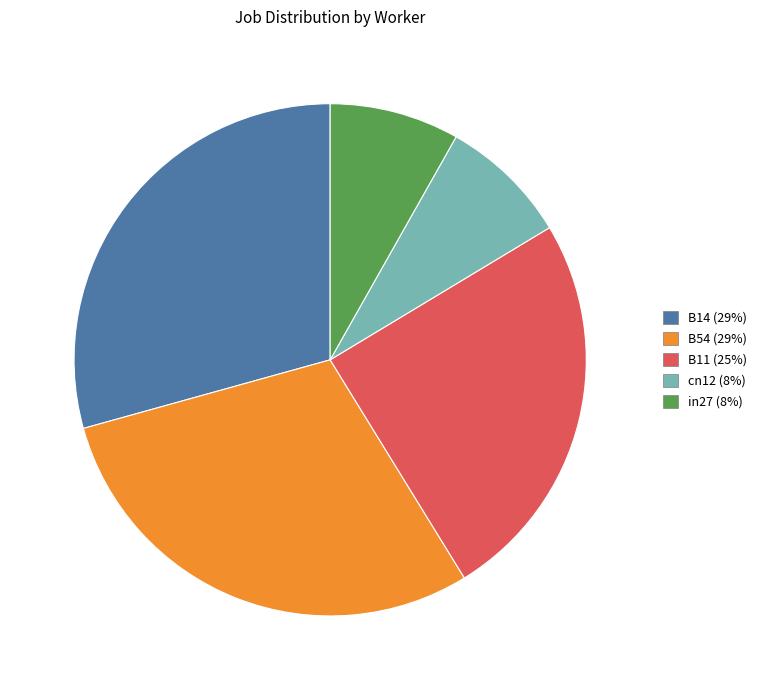

Is it true that B11 is 25% of the pie?

True